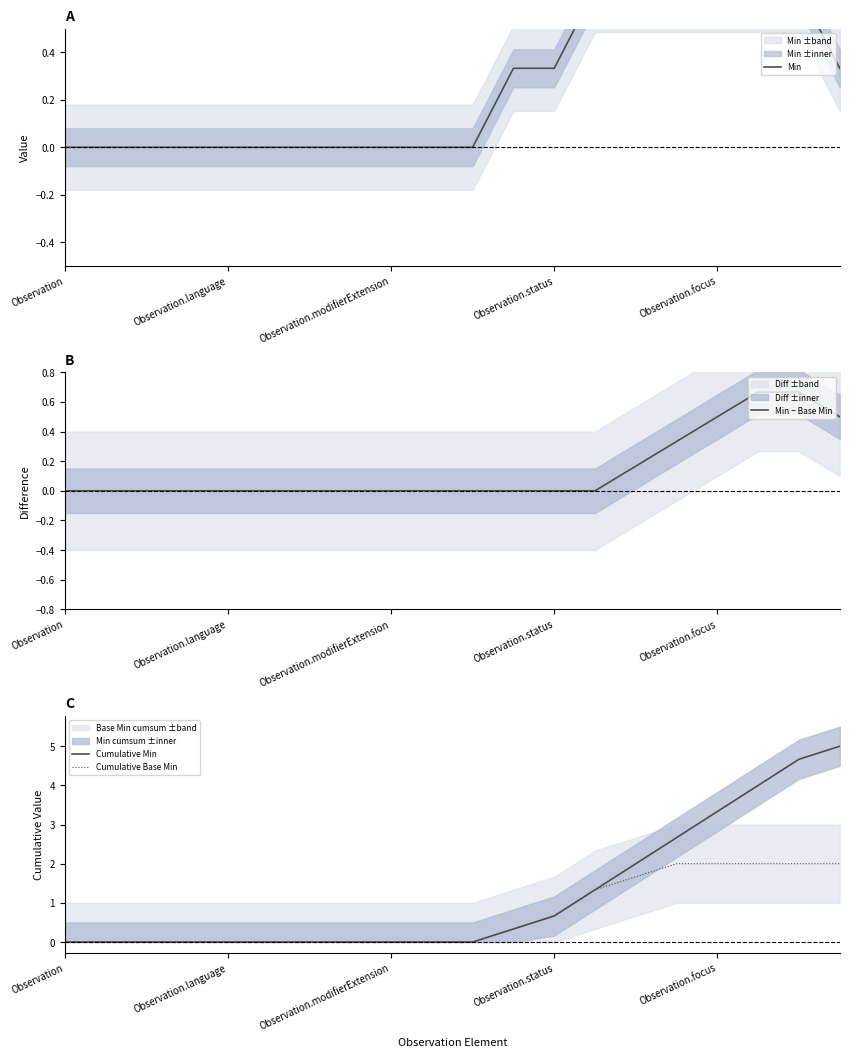

How many series are shown in this chart?

4